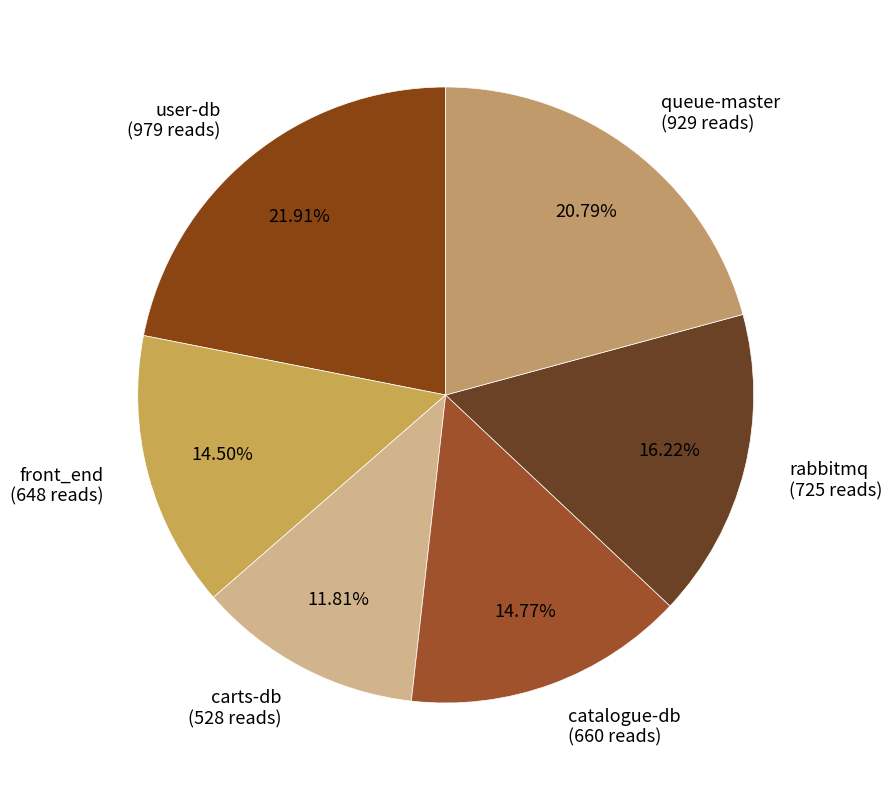

What is the largest slice in the pie chart?

user-db (979 reads)